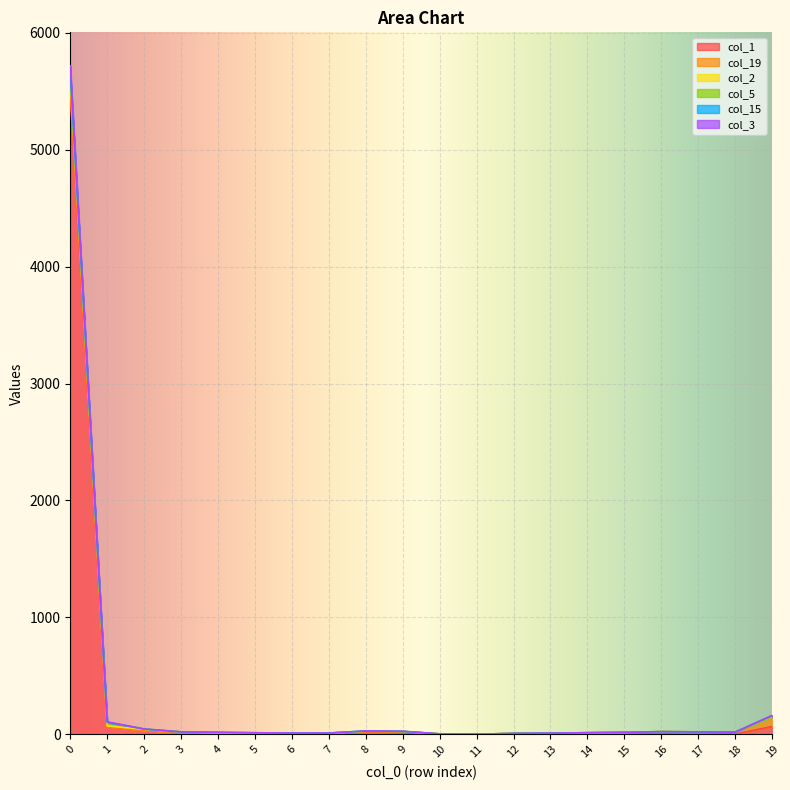

True or false: col_3 and col_1 cross at least once.

False